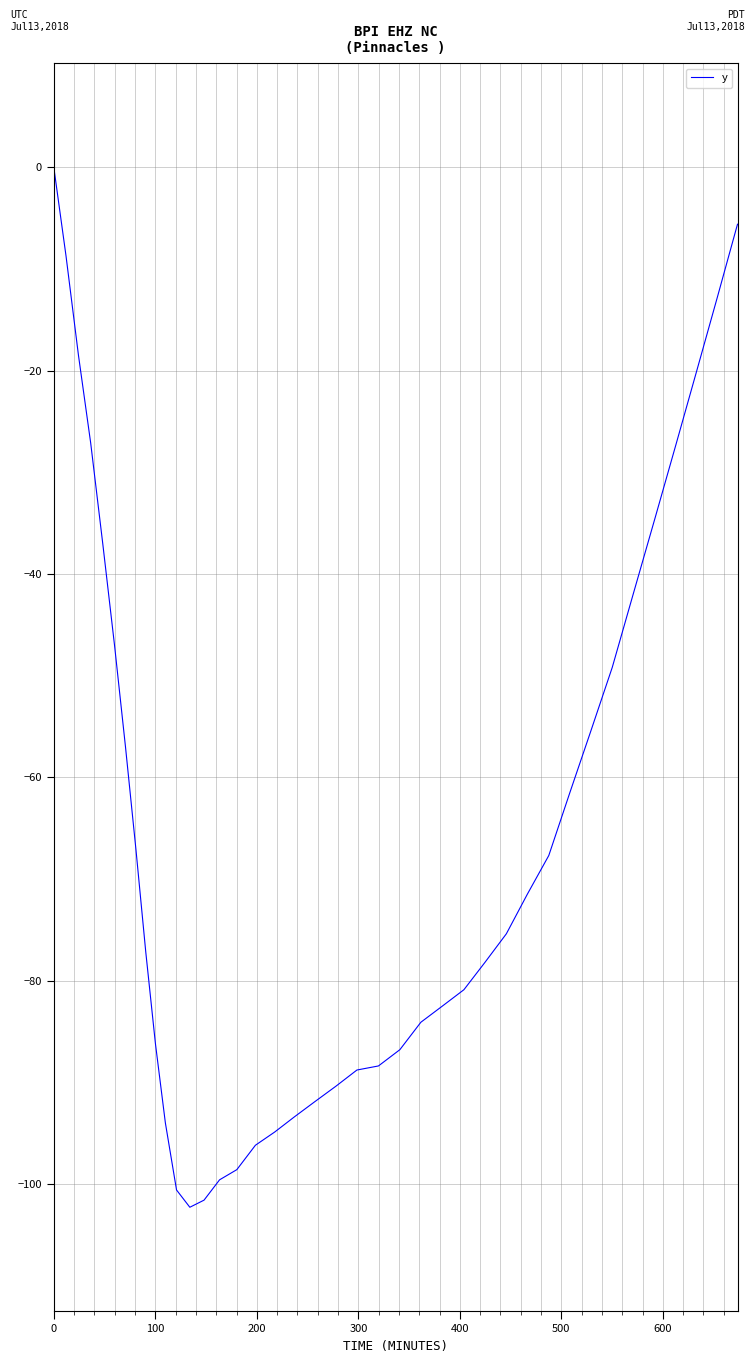

What is the smallest value displayed?

-102.3